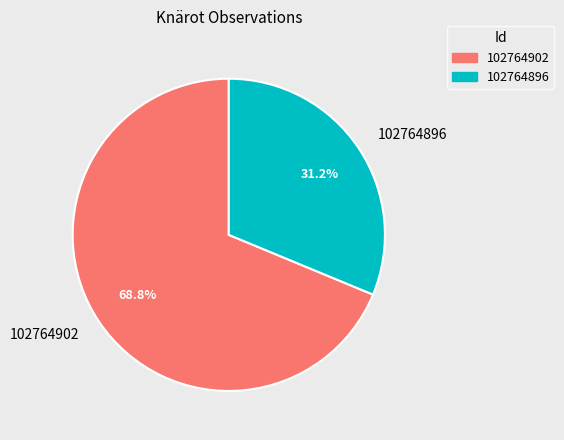

Which category has the biggest portion of the pie?

102764902